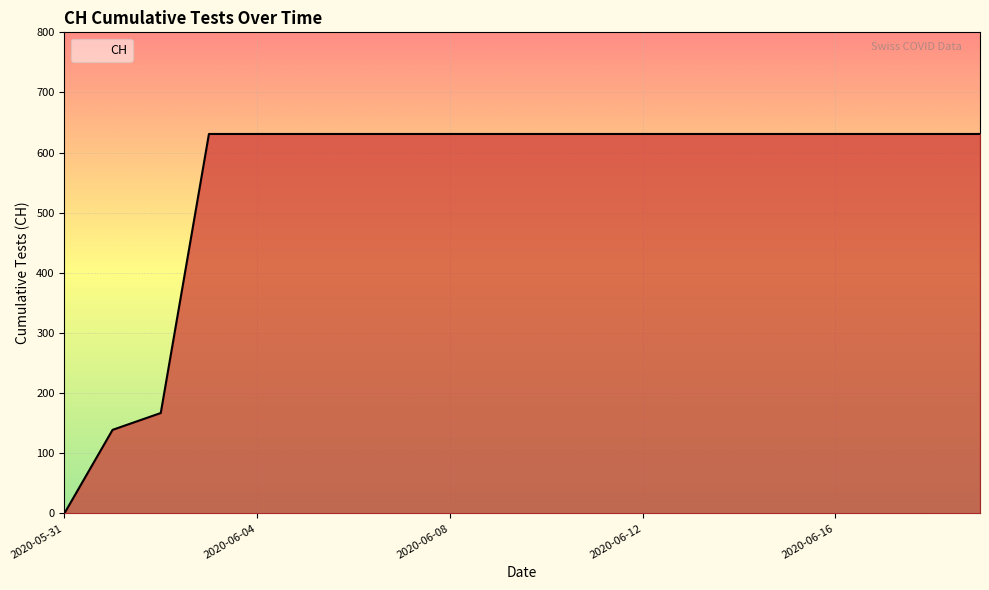

Does the chart display data point markers on the line(s)?

No